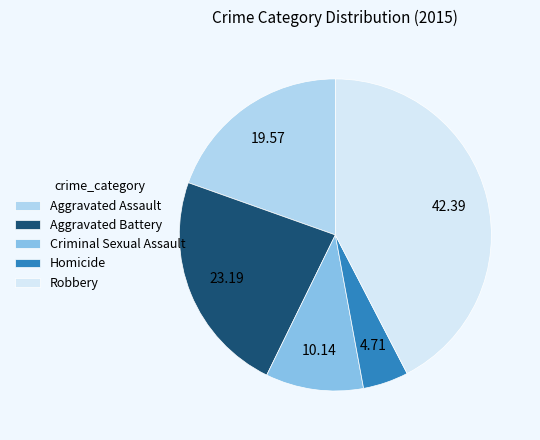

What is the smallest slice in the pie chart?

Homicide